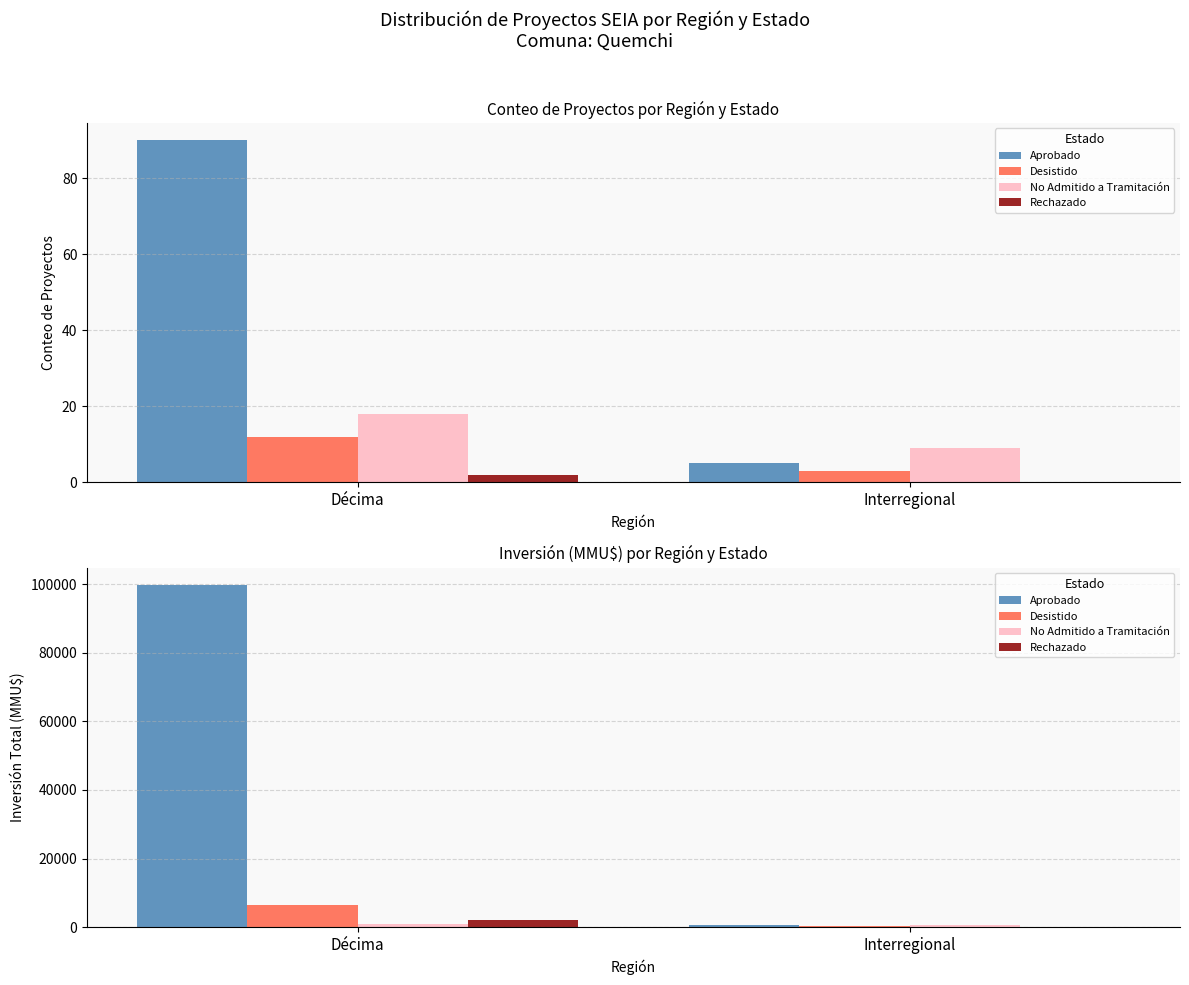

What is the sum of all Aprobado values?

100388